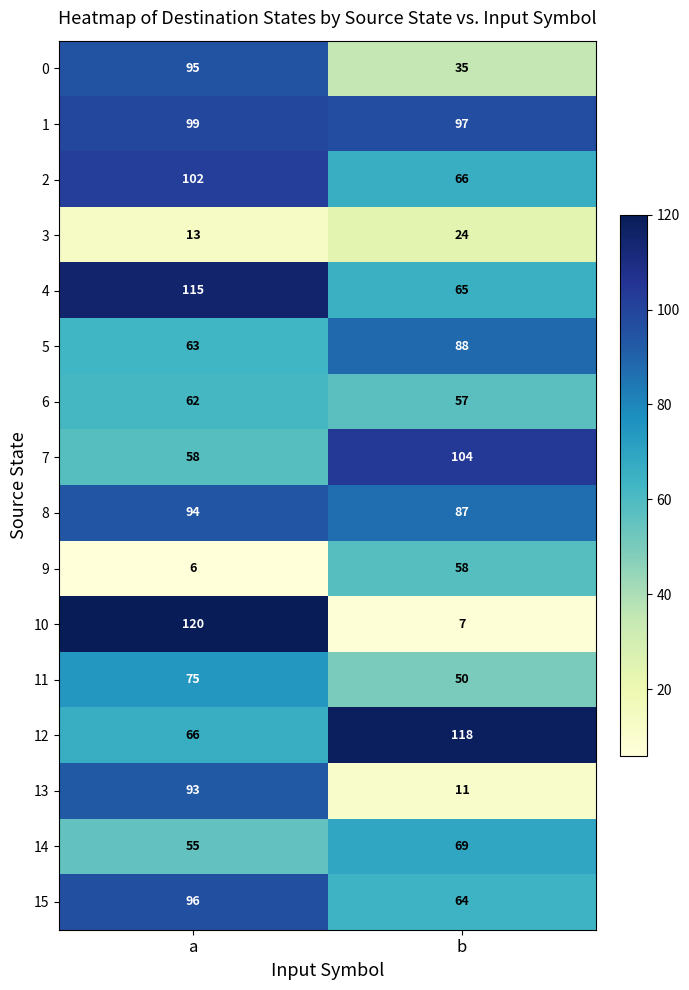

What is the sum of the 4 values at a and b?

180